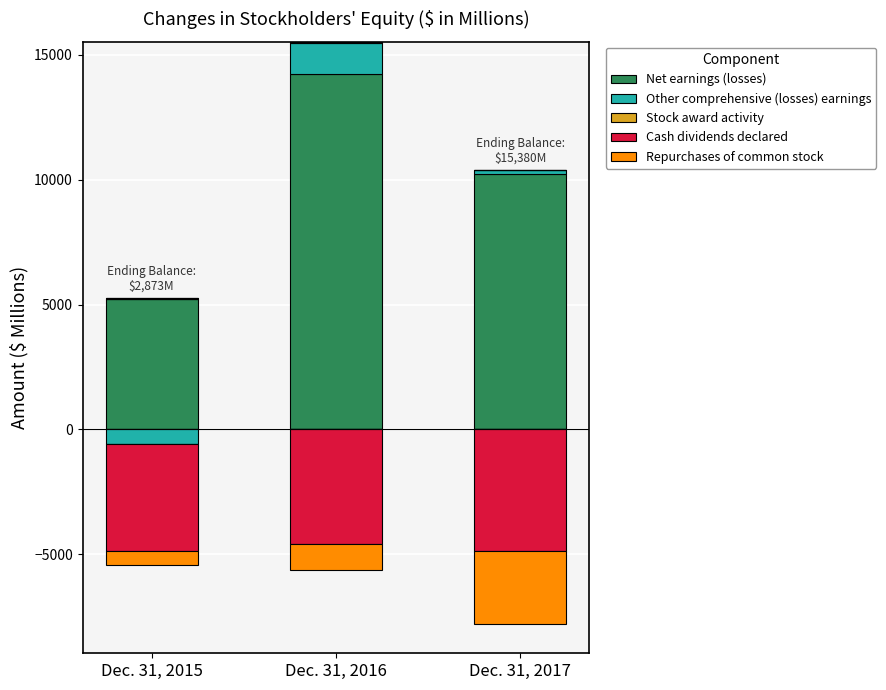

Which label corresponds to the smallest value in the chart?

Dec. 31, 2015